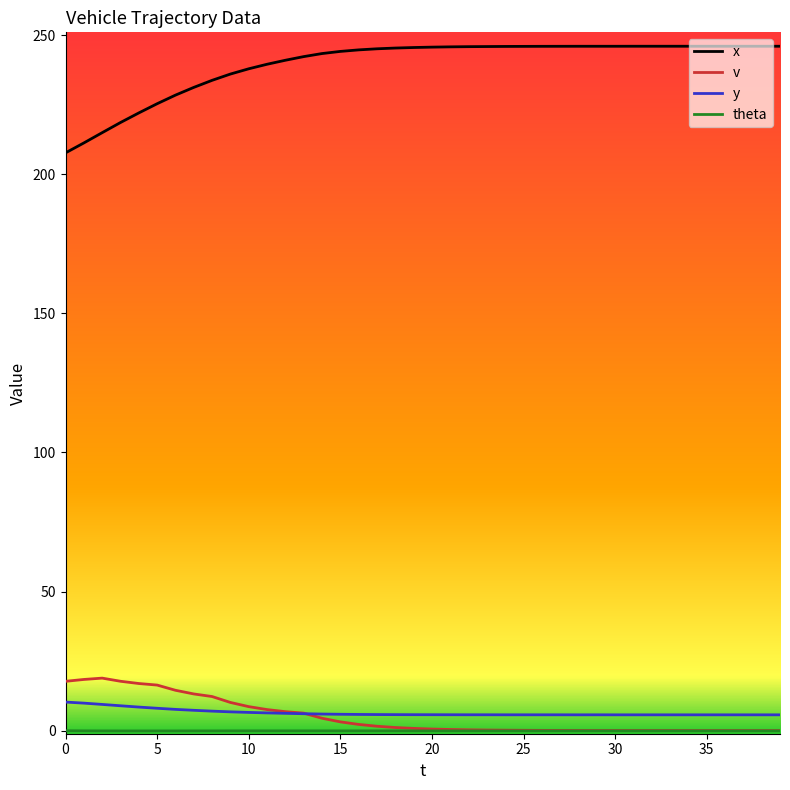

Which series has the largest range (max minus min)?

x